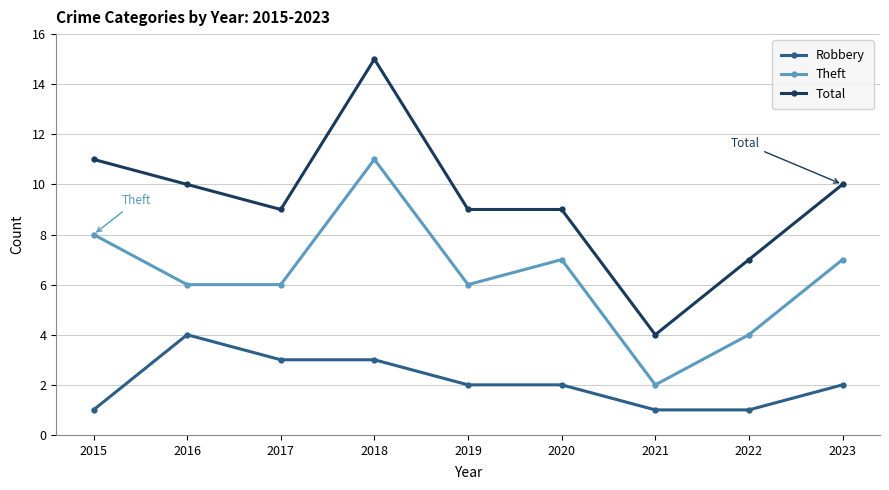

In Theft, how many points are higher than both neighbors (excluding endpoints)?

2